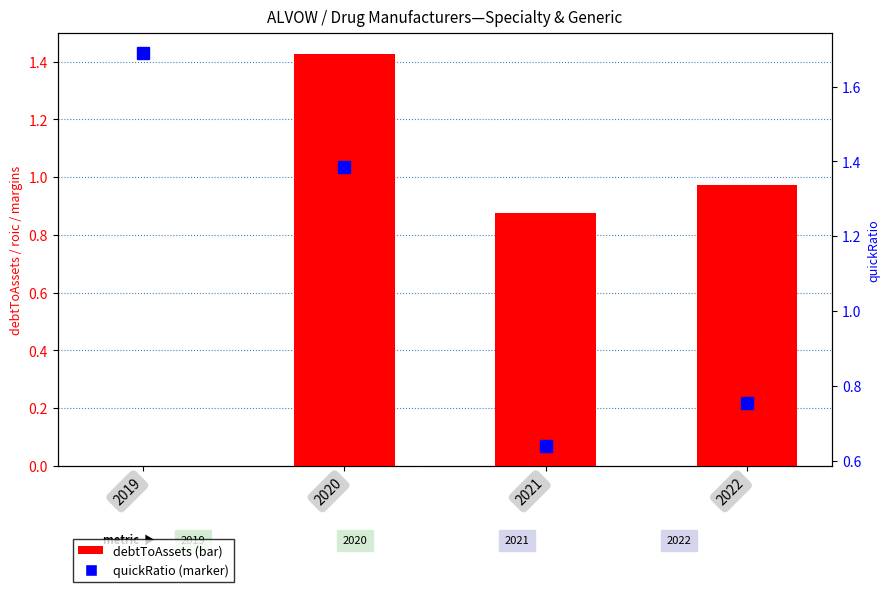

The debtToAssets series shows 1.4 at 2020. True or false?

True